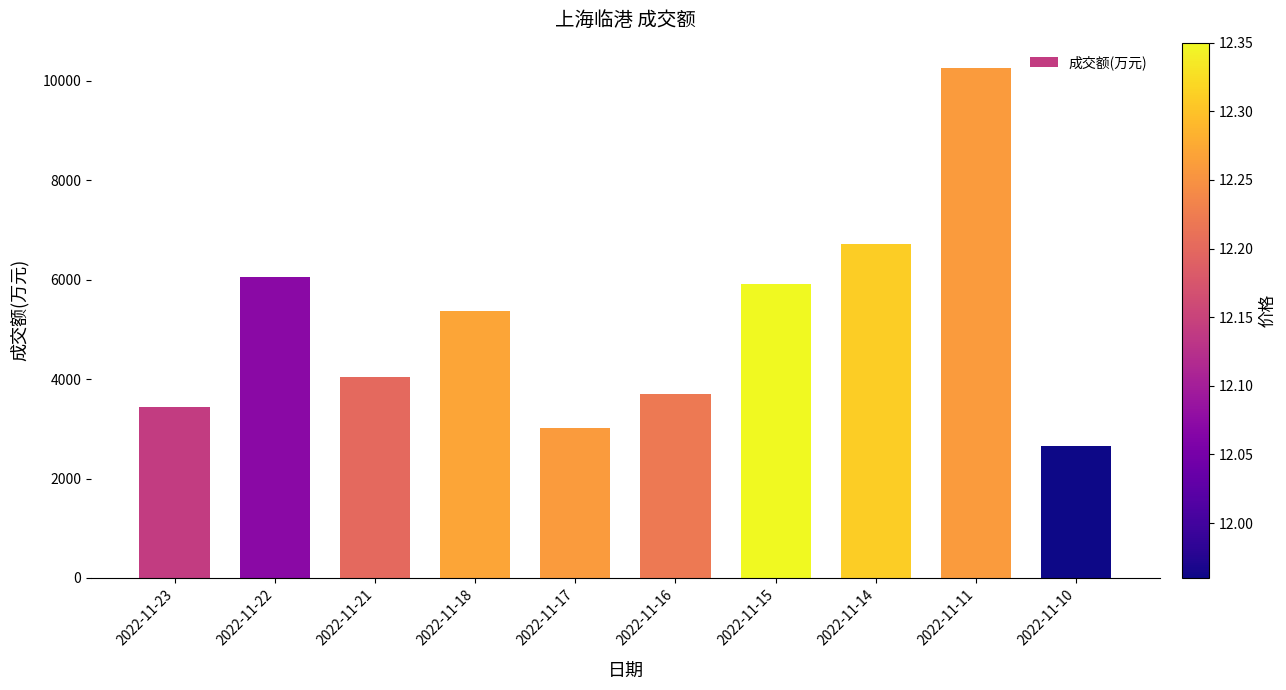

Rank the categories by value from lowest to highest.

2022-11-10, 2022-11-17, 2022-11-23, 2022-11-16, 2022-11-21, 2022-11-18, 2022-11-15, 2022-11-22, 2022-11-14, 2022-11-11